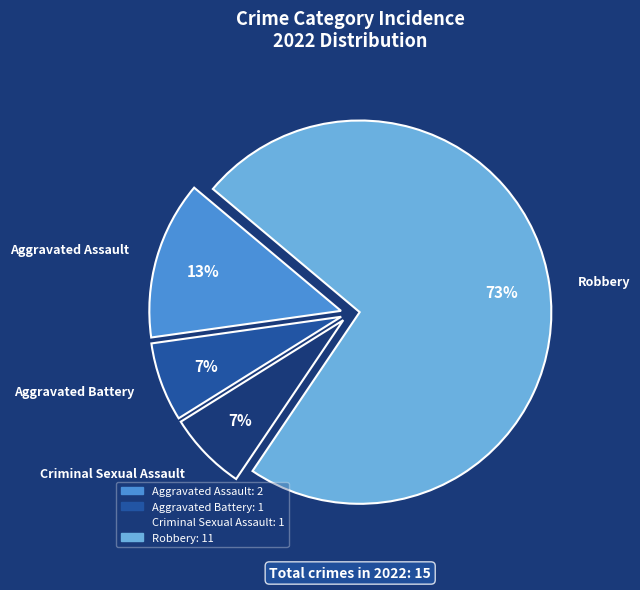

Which category has the biggest portion of the pie?

Robbery